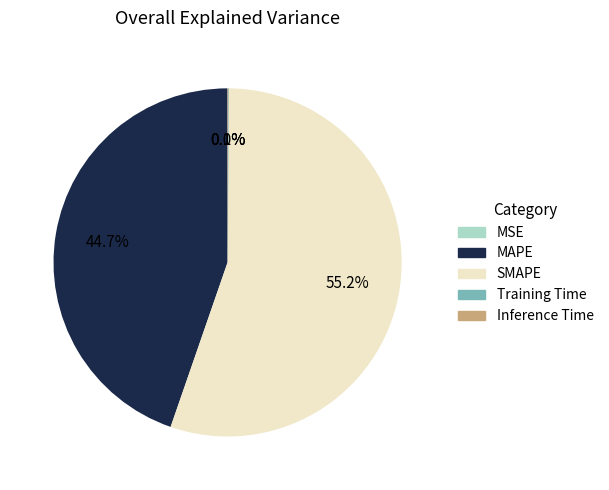

Is there any slice that represents more than half of the pie?

Yes